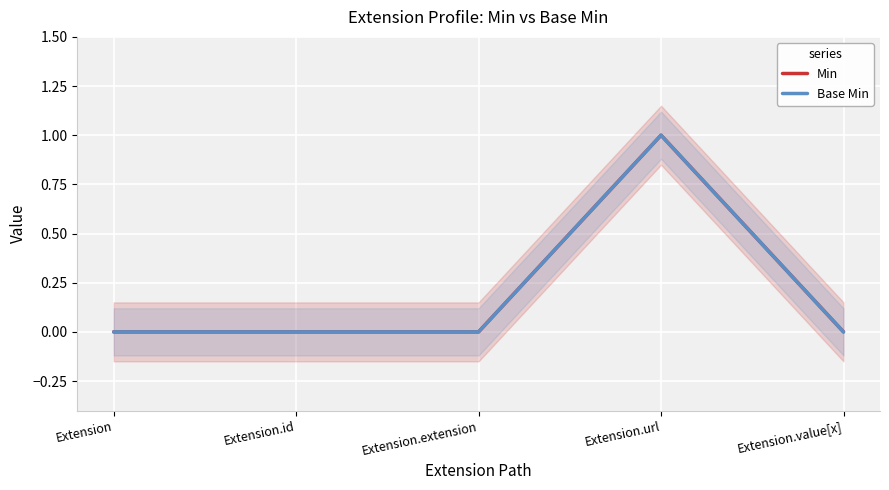

Between Extension.value[x] and Extension.url, which is larger?

Extension.url